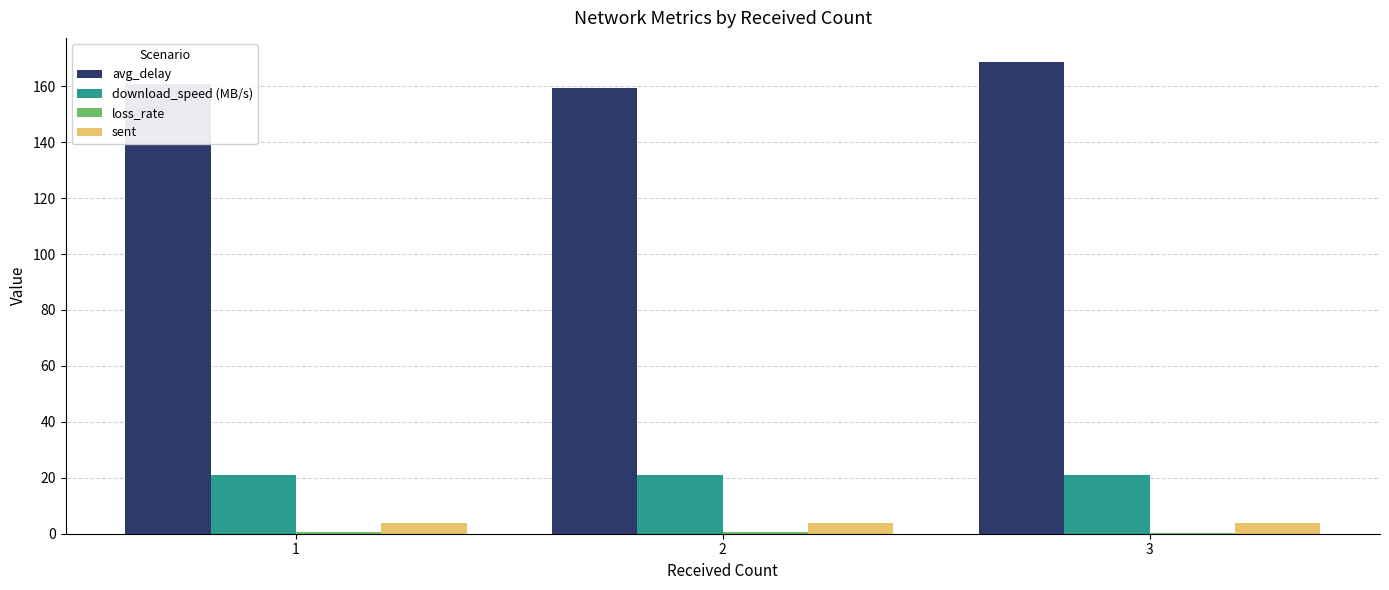

Which series has the largest range (max minus min)?

avg_delay